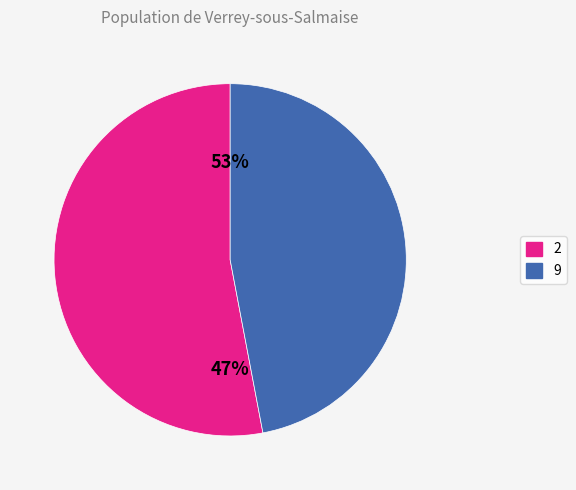

To the nearest percent, what percentage of the pie is 9?

47%